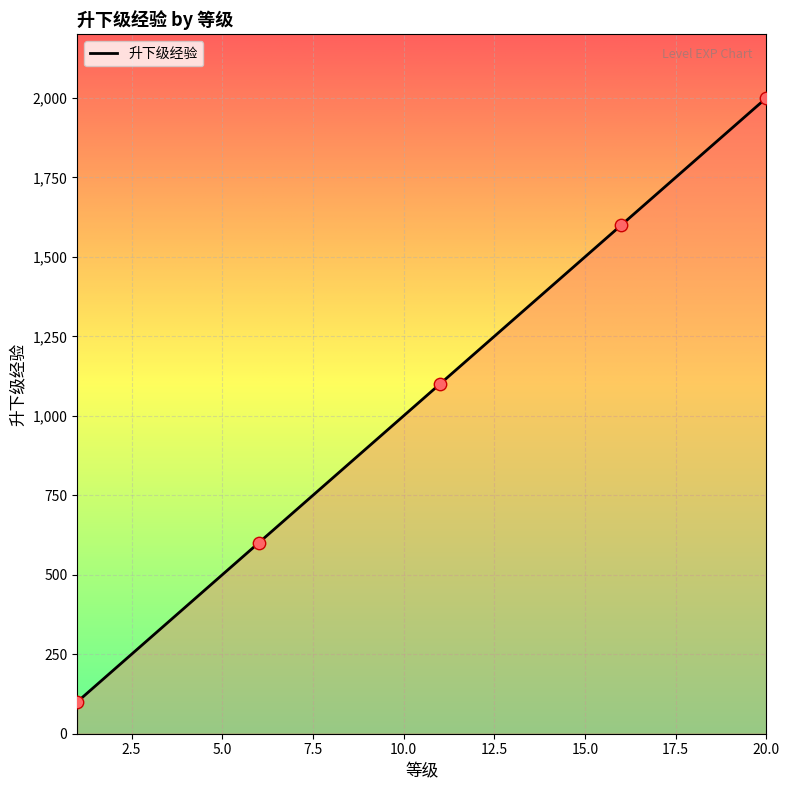

What is the greatest value displayed?

2000